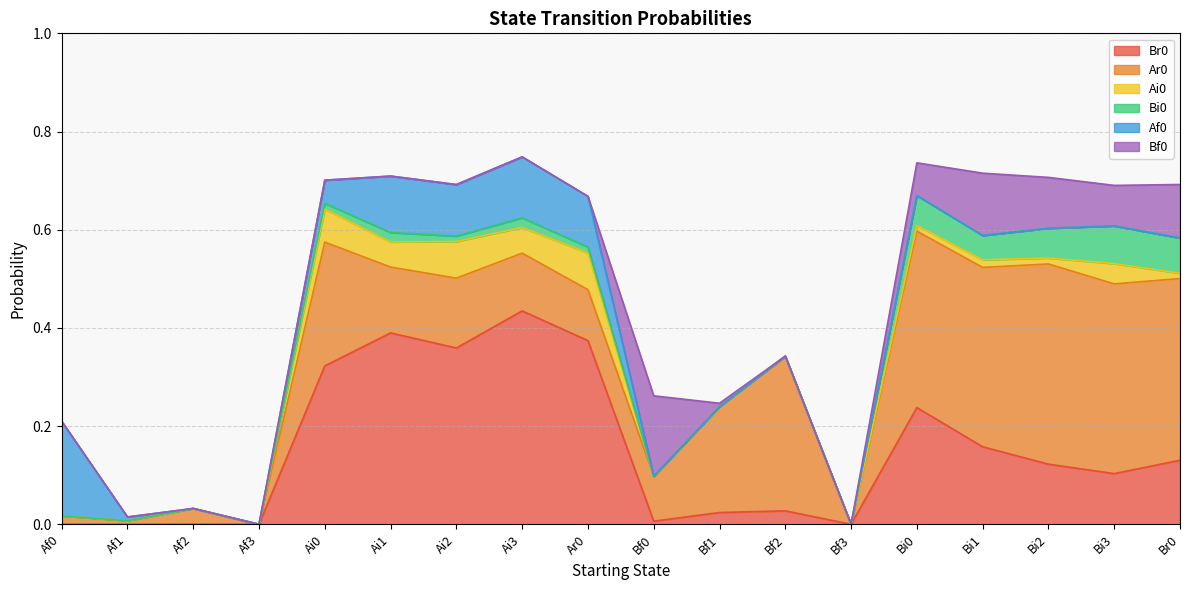

How many values in Af0 are above zero?

7